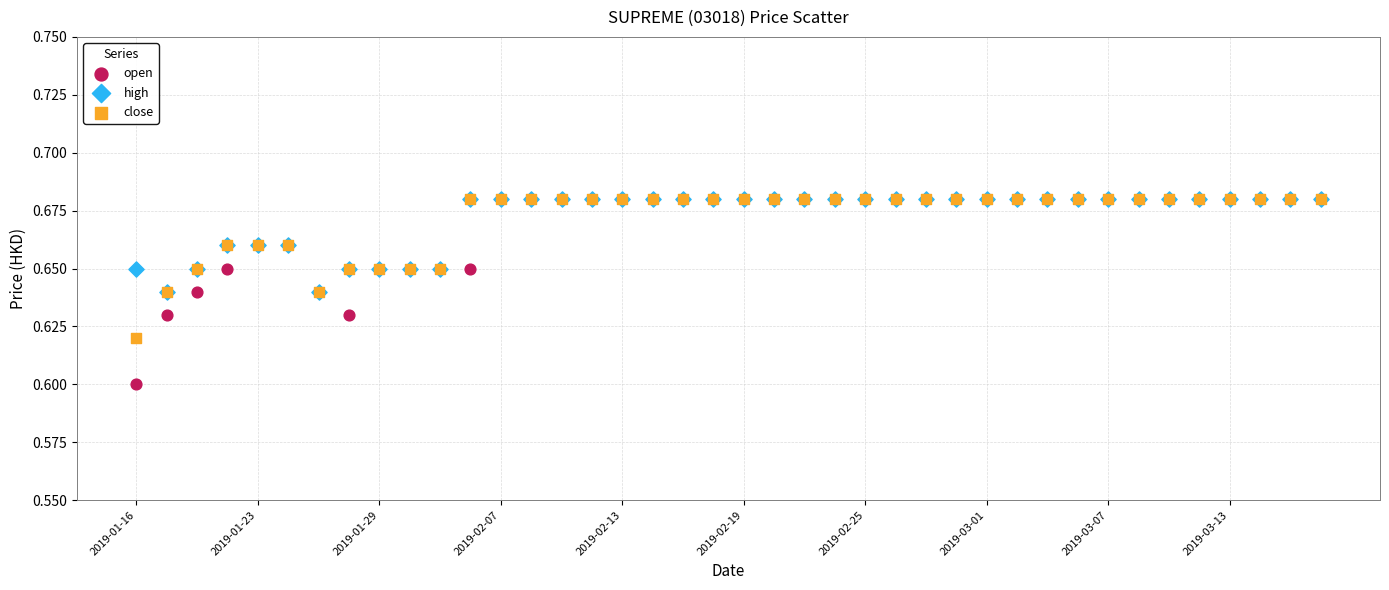

What are all the series names shown in the legend?

open, high, close